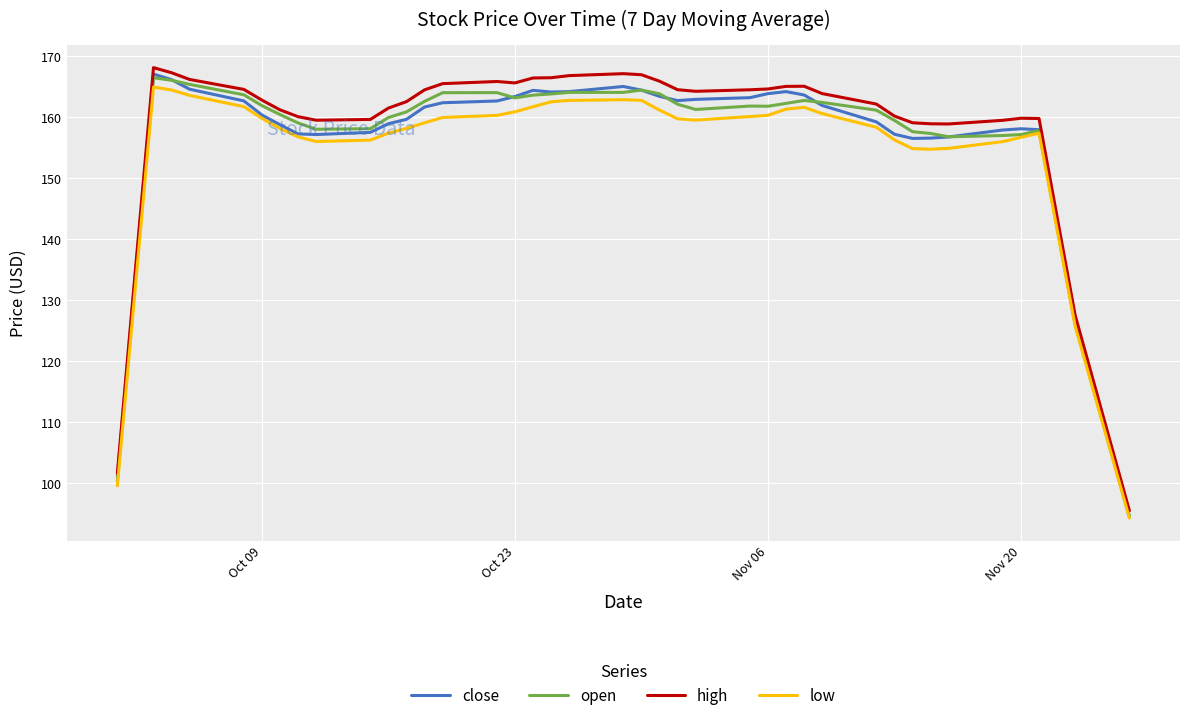

What is the highest value of the close series?

167.1